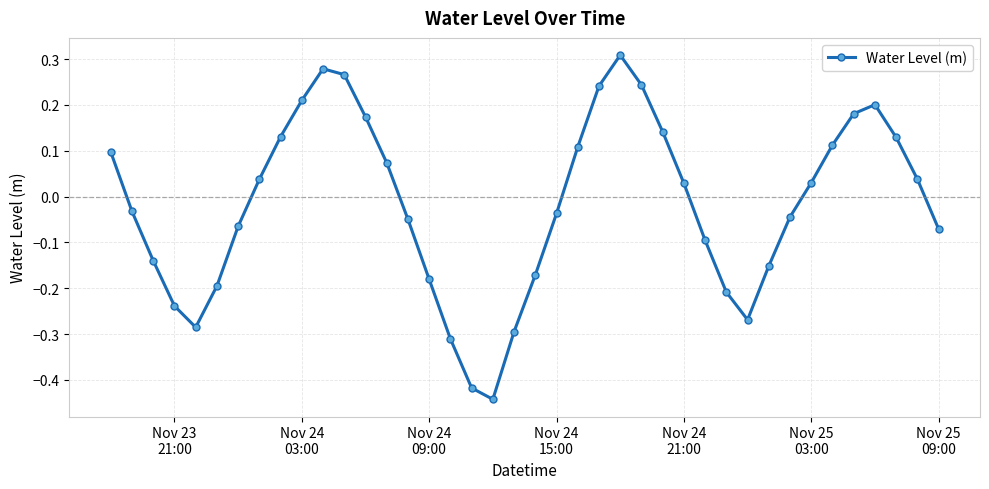

What is the difference between the second highest and minimum values?

0.7